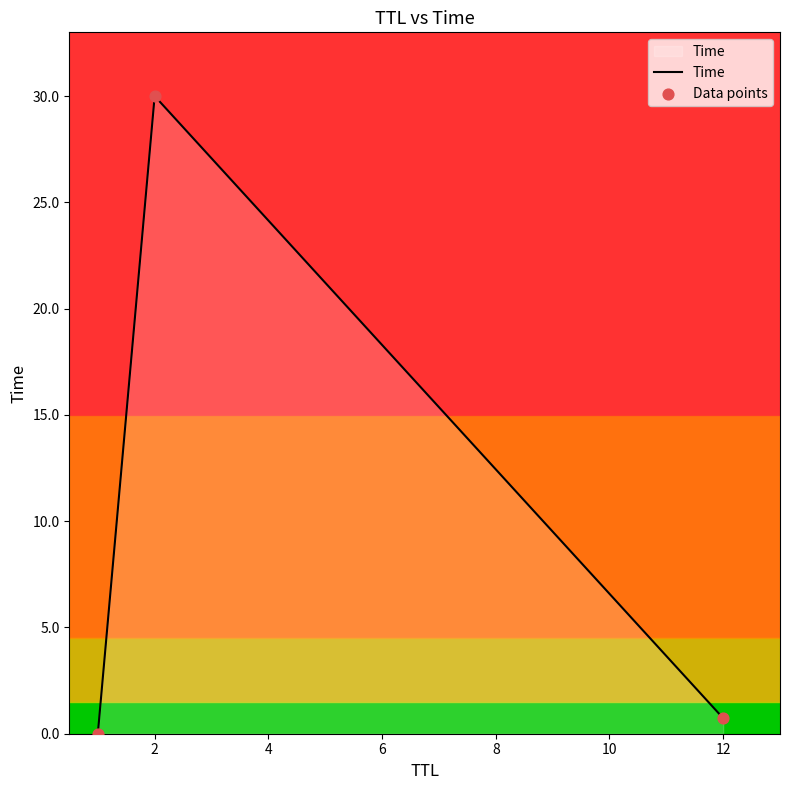

What is the change in value from 12 to 2?

+29.3